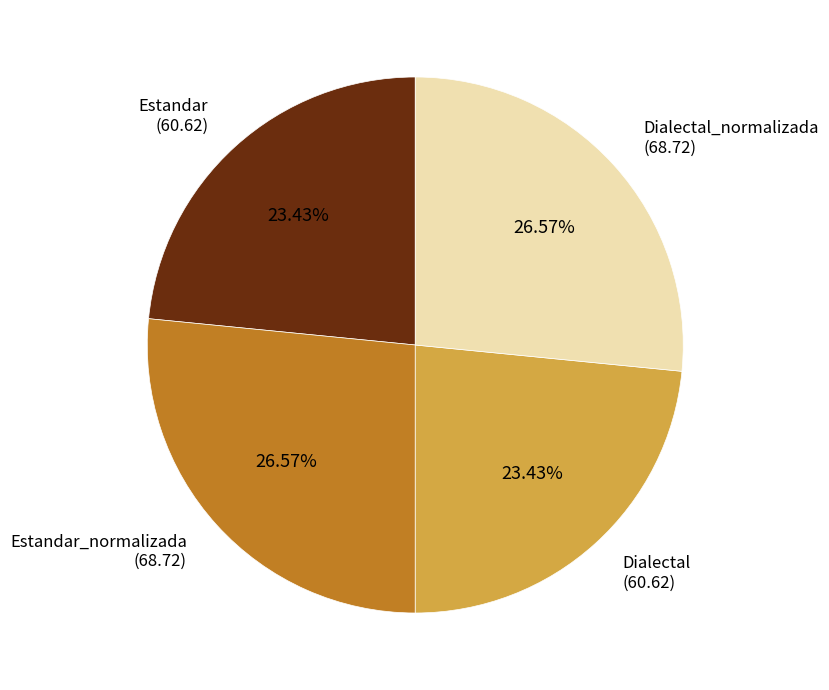

Is there any slice that represents more than half of the pie?

No